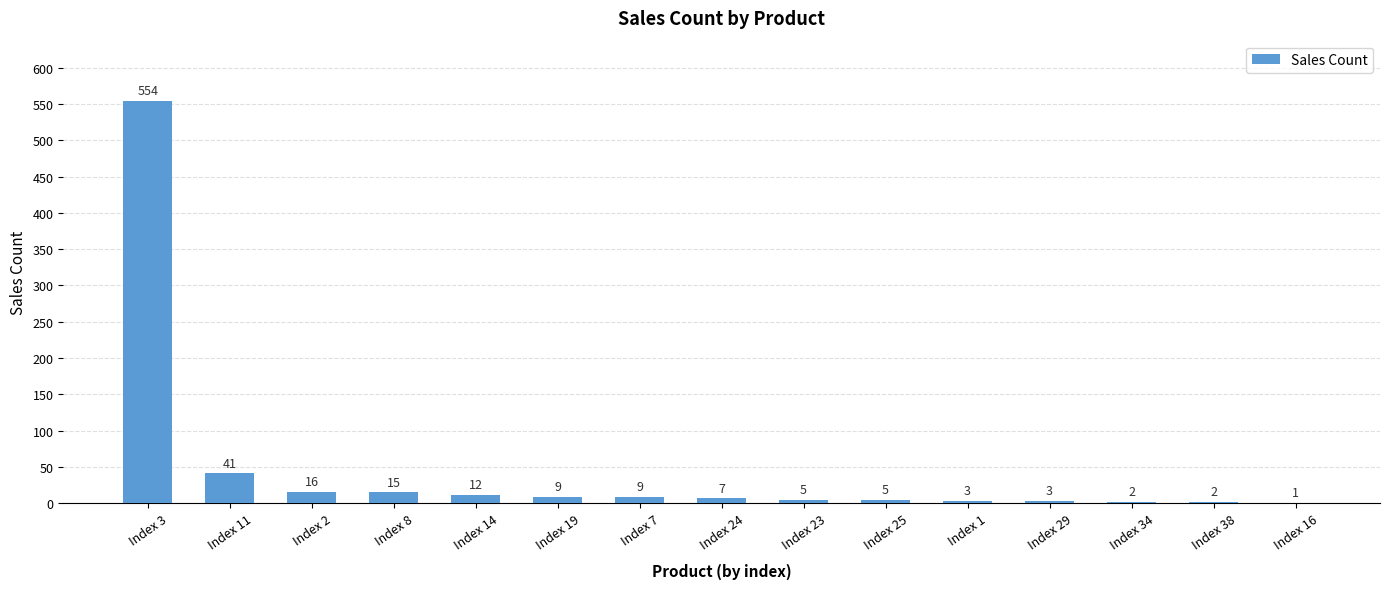

What is the ratio of the value at Index 29 to the value at Index 24?

0.4